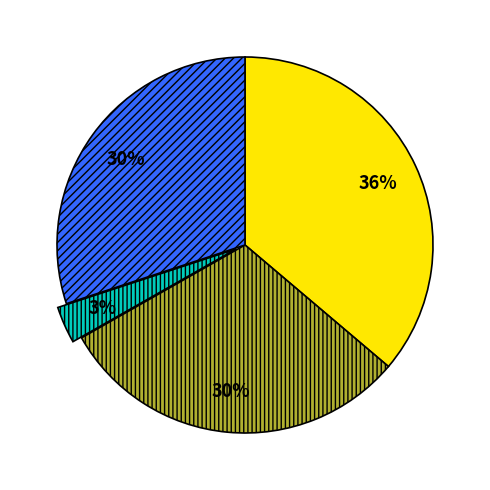

Which has a higher value, 蔡端明诗·贤侯去久迹犹遗 or 穰侯出关·穰侯去国缓驱车?

穰侯出关·穰侯去国缓驱车